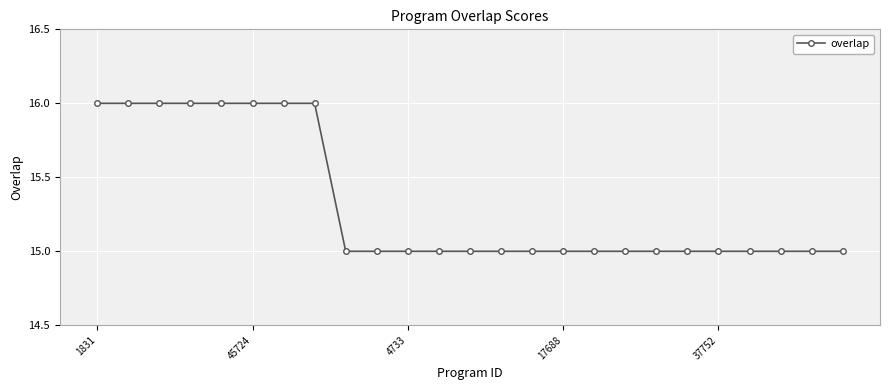

How many categories are shown in the chart?

25